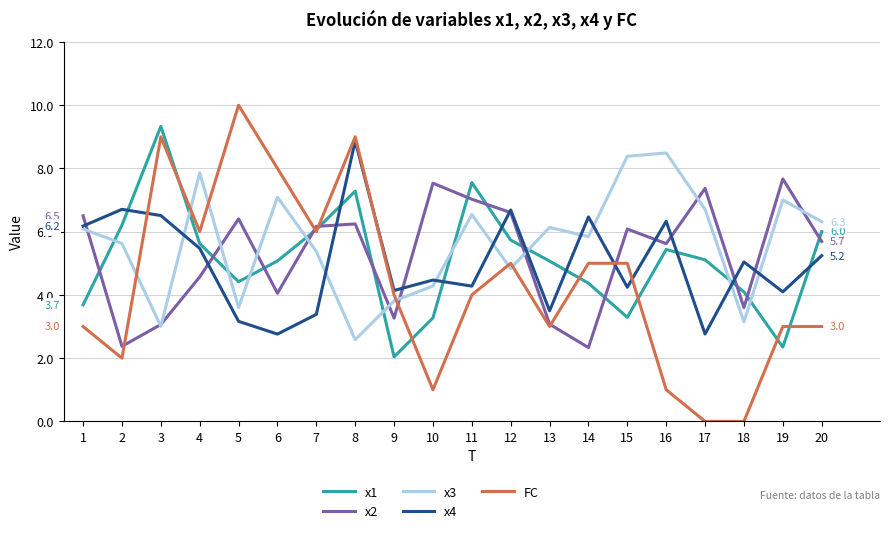

Where is x3 nearest to the value 5?

12